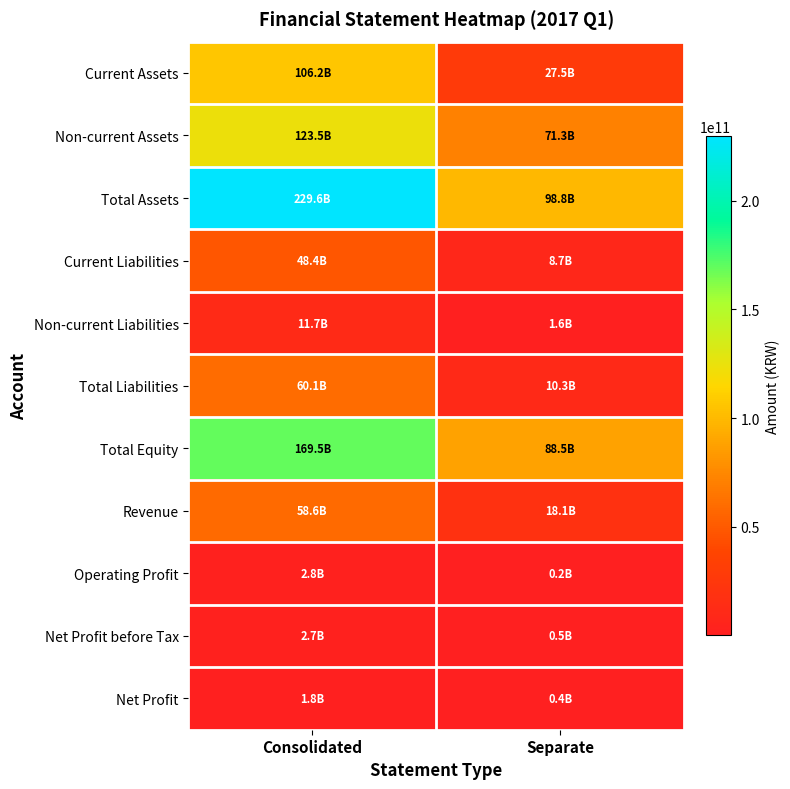

Which series has the widest spread of values?

Total Assets